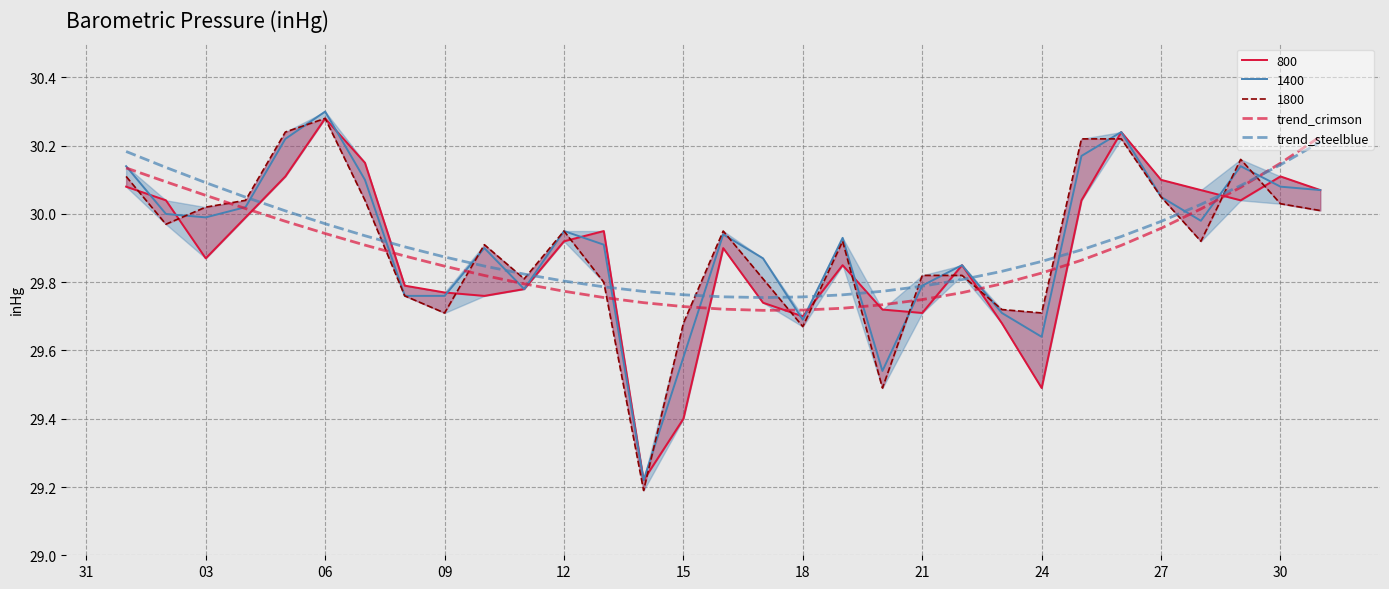

True or false: 1400 has a value of 29.7 at 18.

True